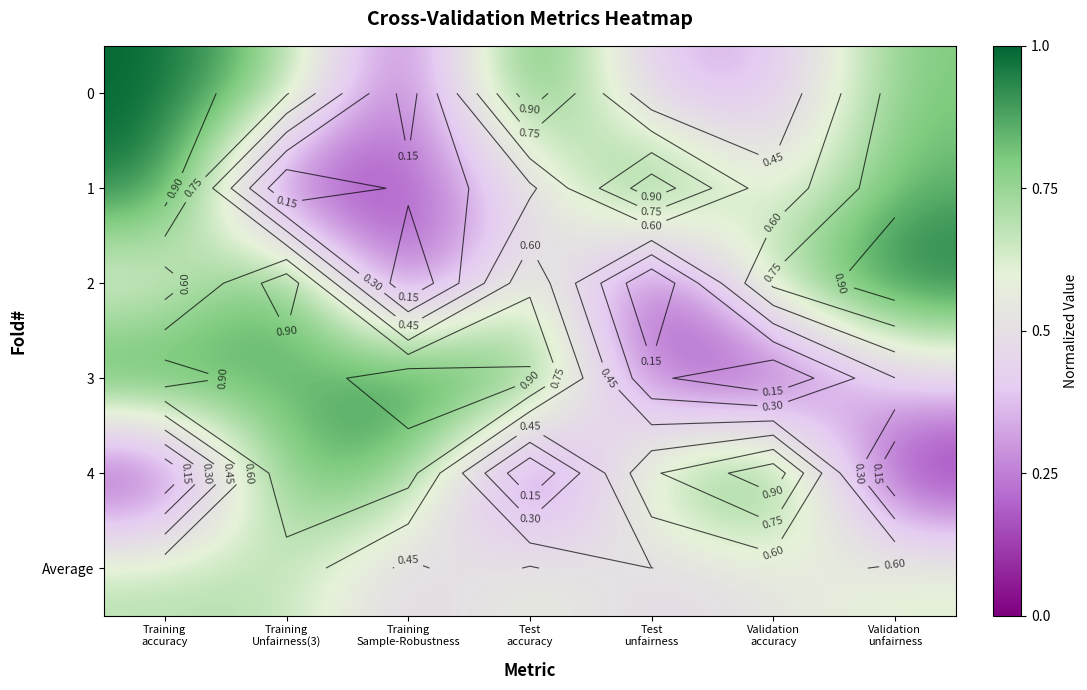

Between Training accuracy and Validation accuracy, which series saw the biggest shift?

4